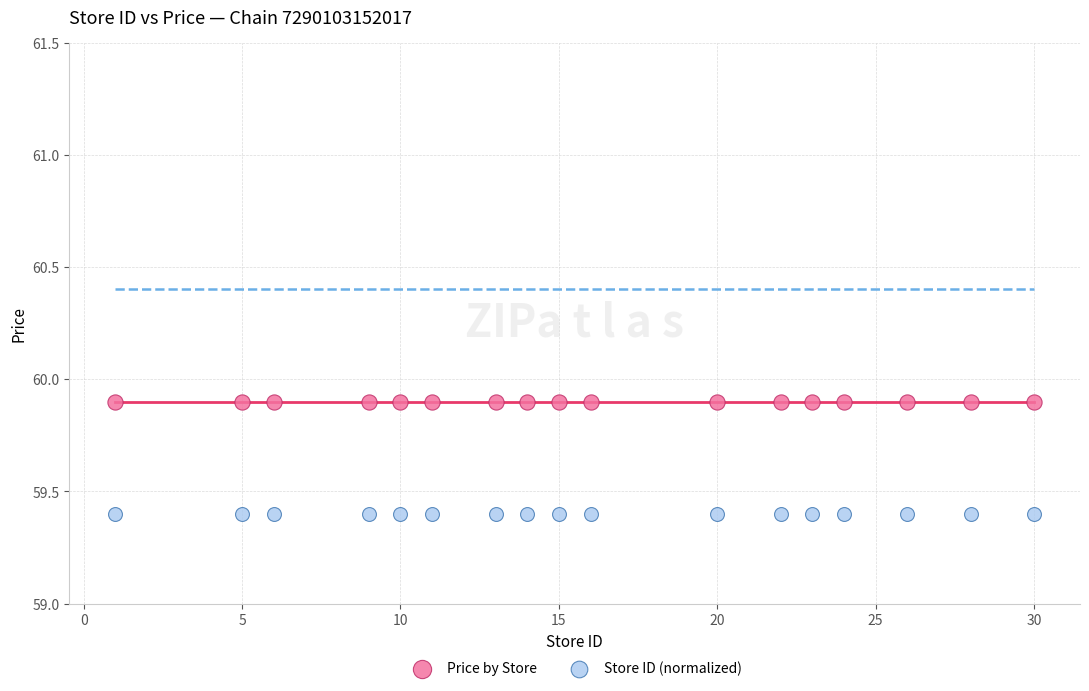

Which series contains the lowest Y value?

Store ID (normalized)